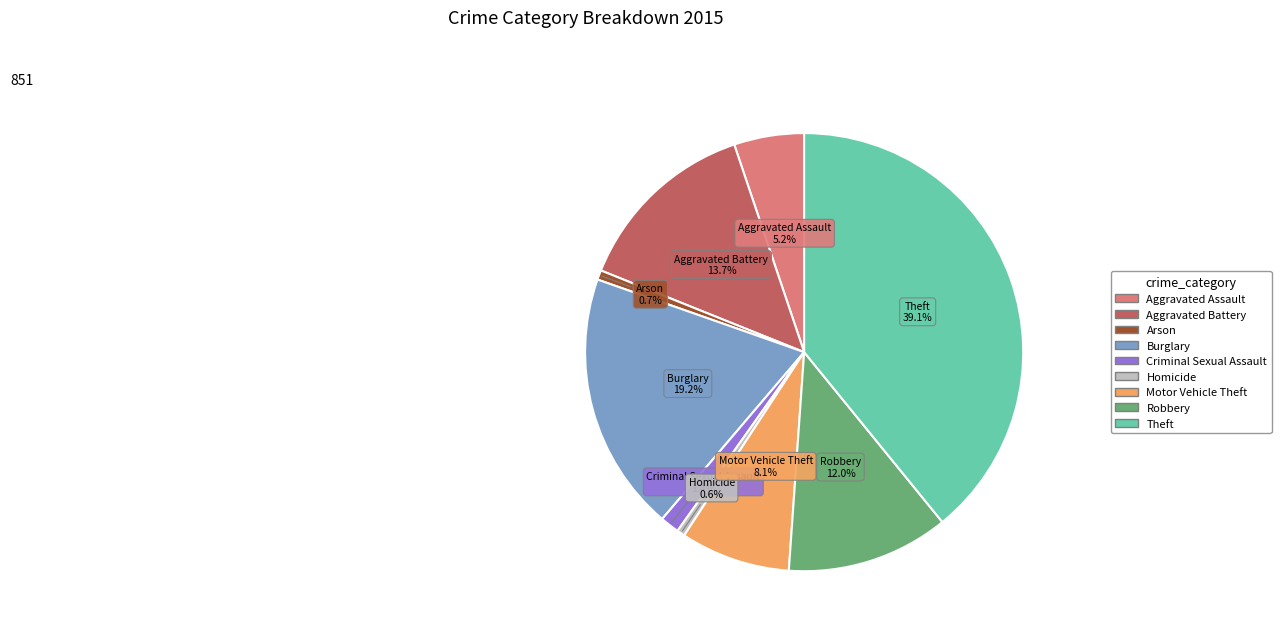

Is the sum of Theft and Motor Vehicle Theft greater than half?

No